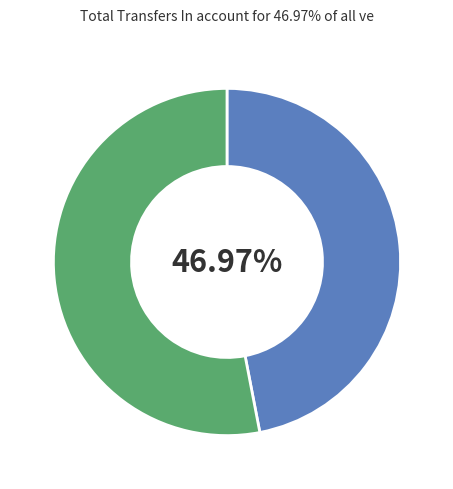

Is there a majority slice in this chart?

Yes